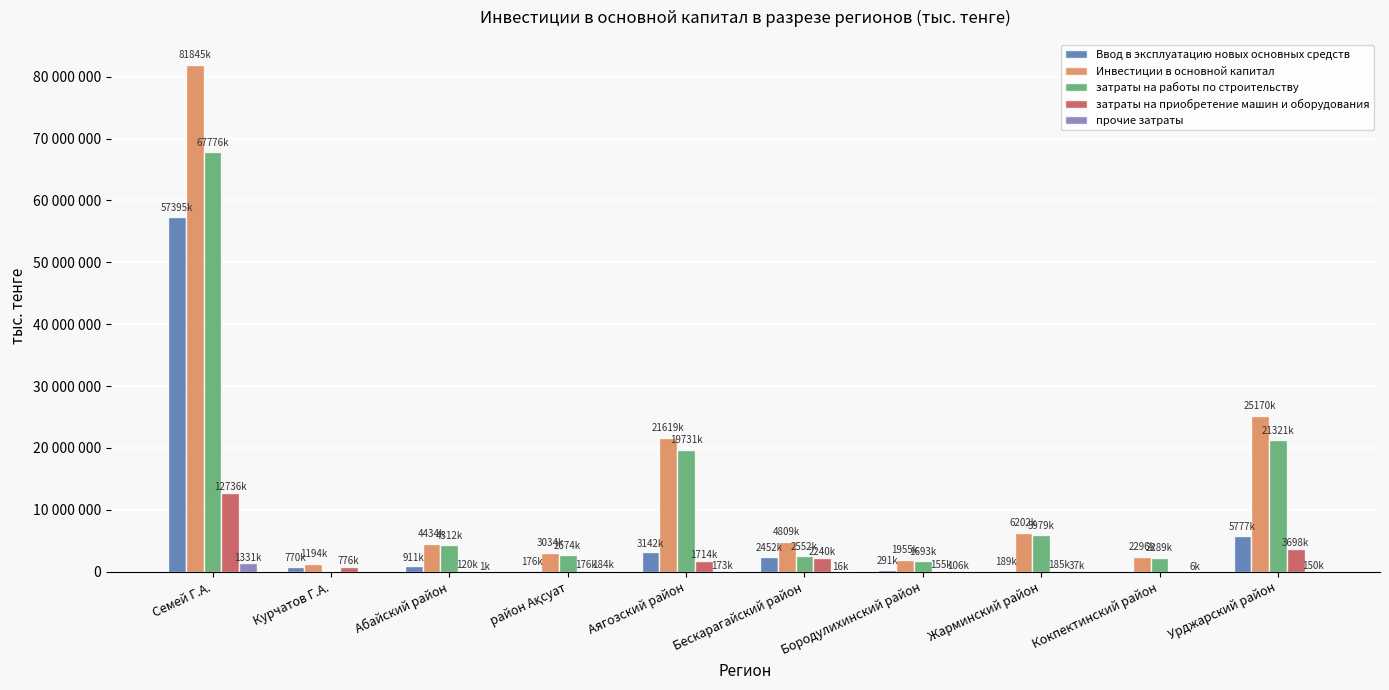

What are all the series names shown in the legend?

Ввод в эксплуатацию новых основных средств, Инвестиции в основной капитал, затраты на работы по строительству, затраты на приобретение машин и оборудования, прочие затраты